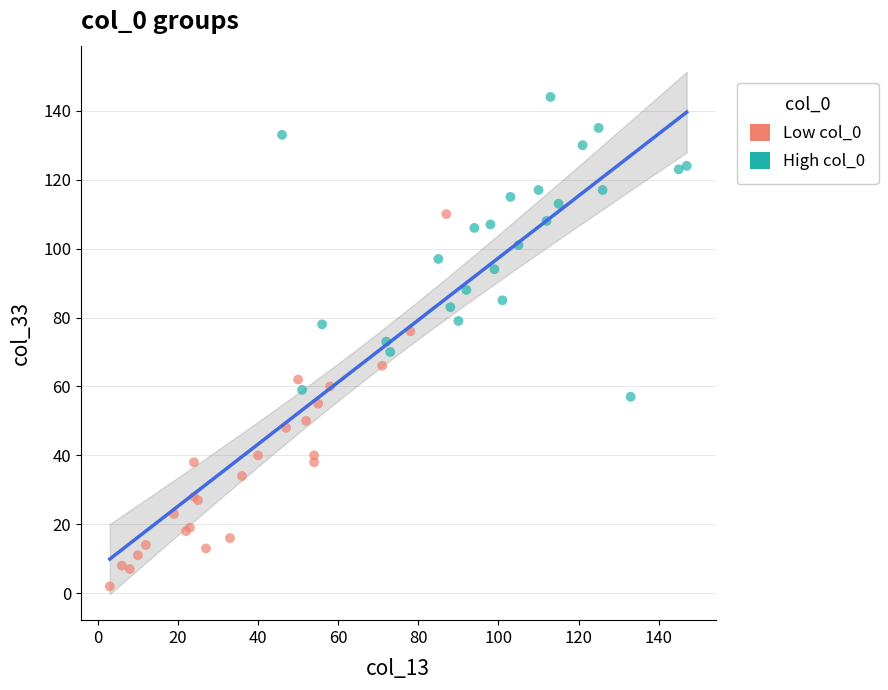

Which series reaches the minimum Y coordinate?

Low col_0